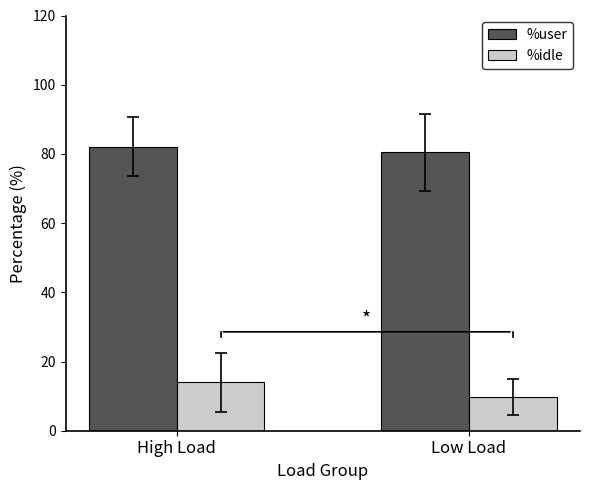

List the labels in order of %idle value, smallest first.

Low Load, High Load